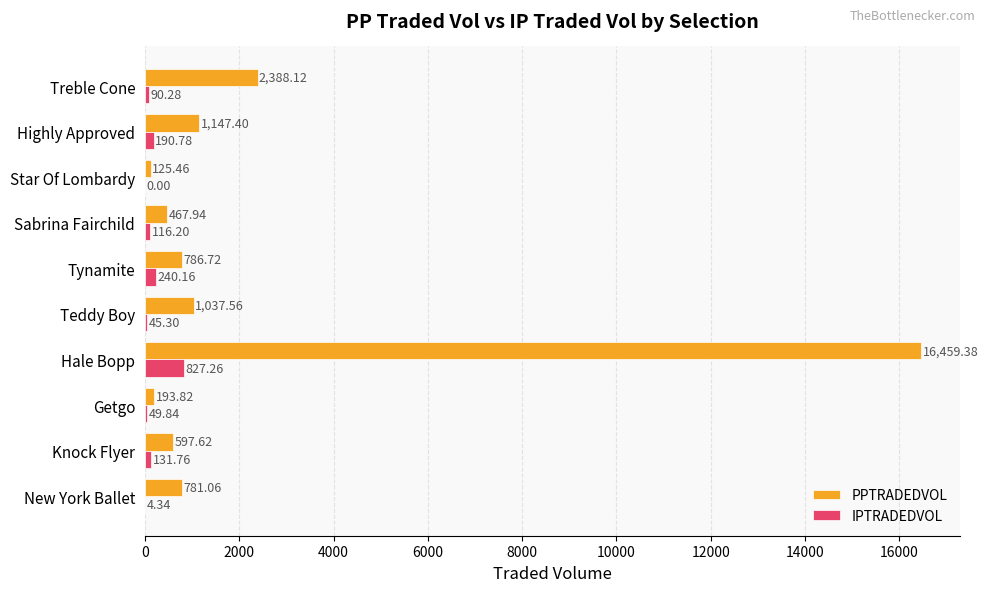

What is the sum of the PPTRADEDVOL values at Star Of Lombardy and Getgo?

319.3